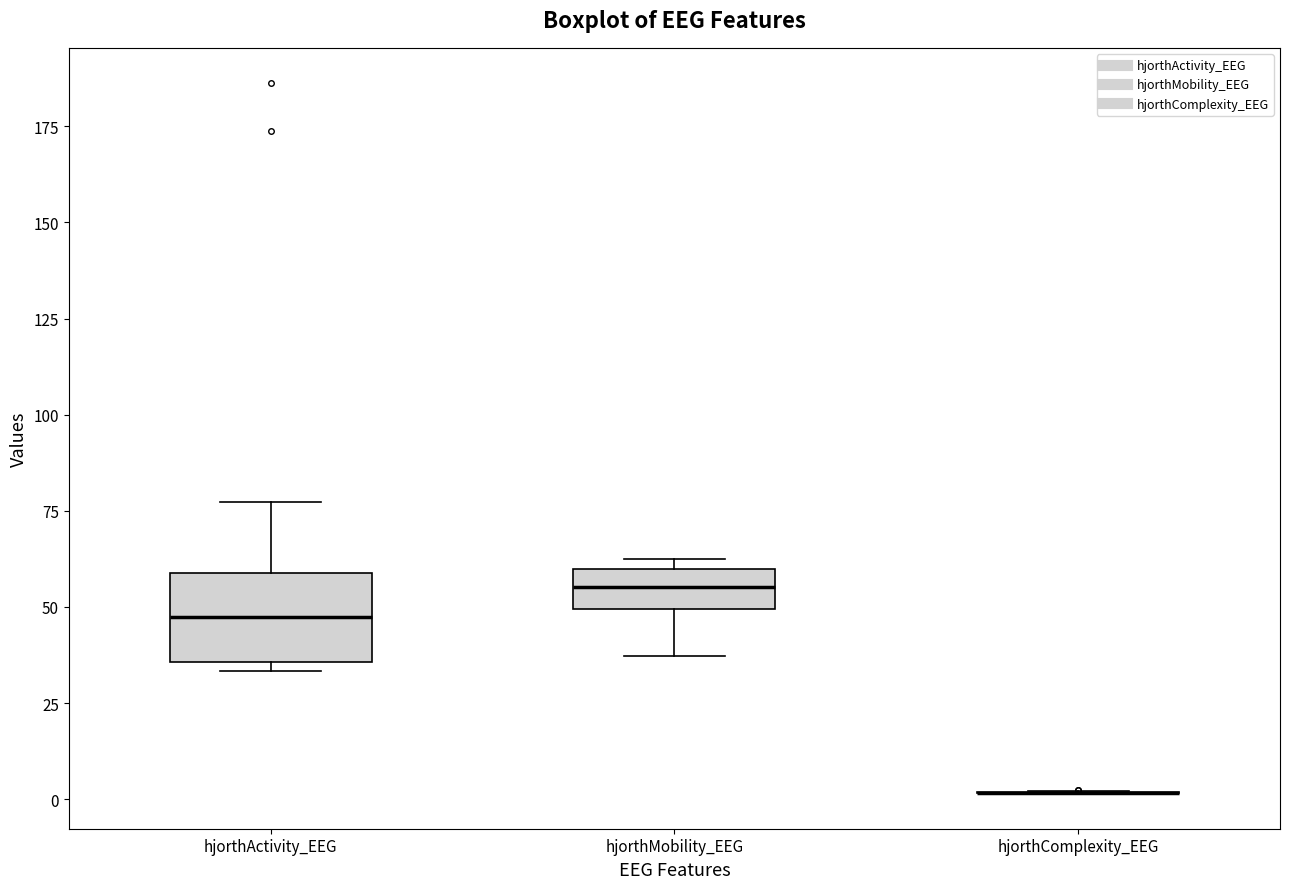

Where is the lower edge of the box for hjorthActivity_EEG on the y-axis? The values are not printed on the chart, so give them approximately, as read against the axis.

35